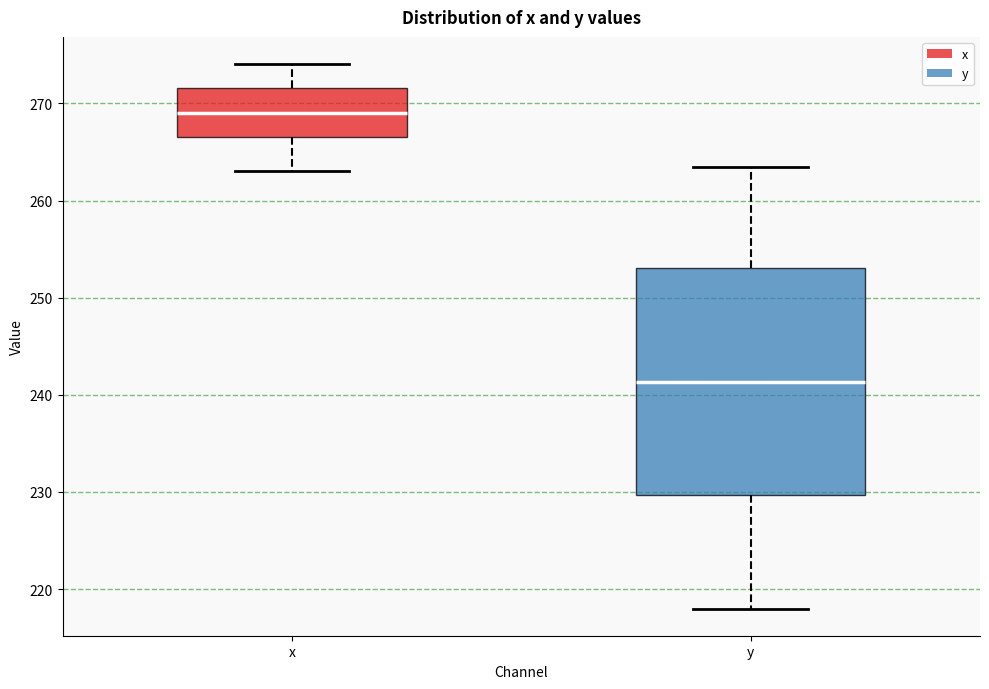

Reading left to right, transcribe this box plot: for each box, give where its median line is, the range the box spans, and where its two whiskers end, as read against the y-axis. The values are not printed on the chart, so give them approximately, as read against the axis.

x: median 269, box 266 to 272, whiskers 263 to 274
y: median 241, box 230 to 253, whiskers 218 to 264